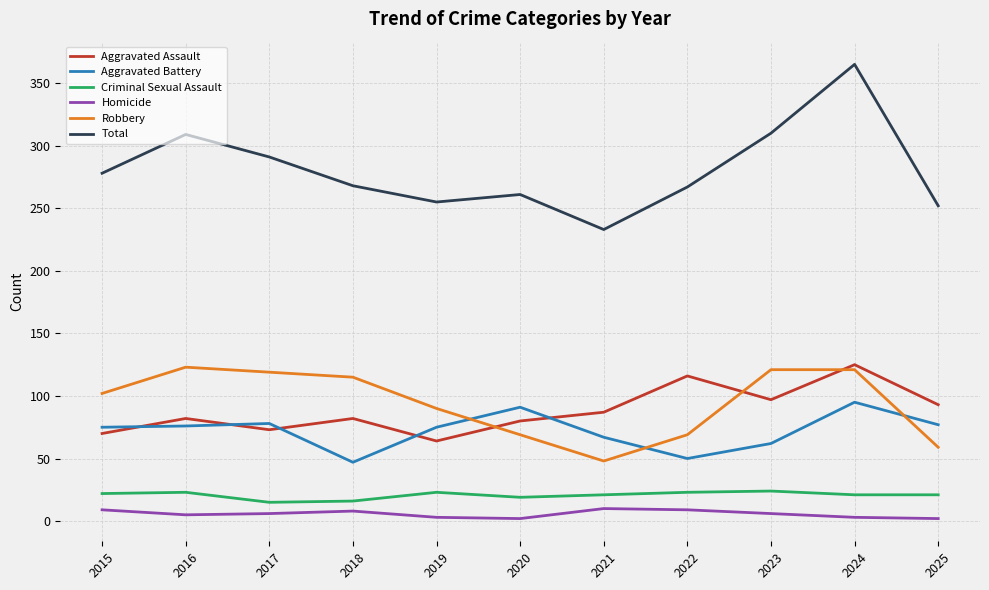

Which series has the largest total across all categories?

Total